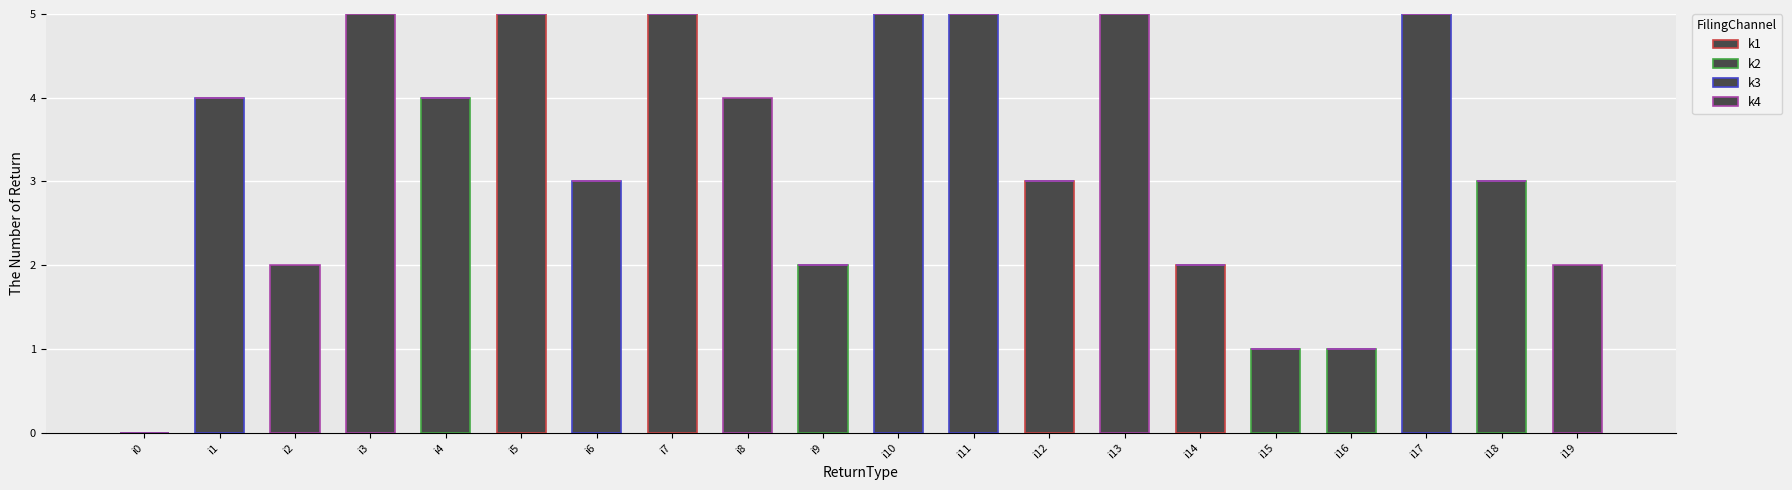

Are the bars grouped side by side (vs. stacked)?

No